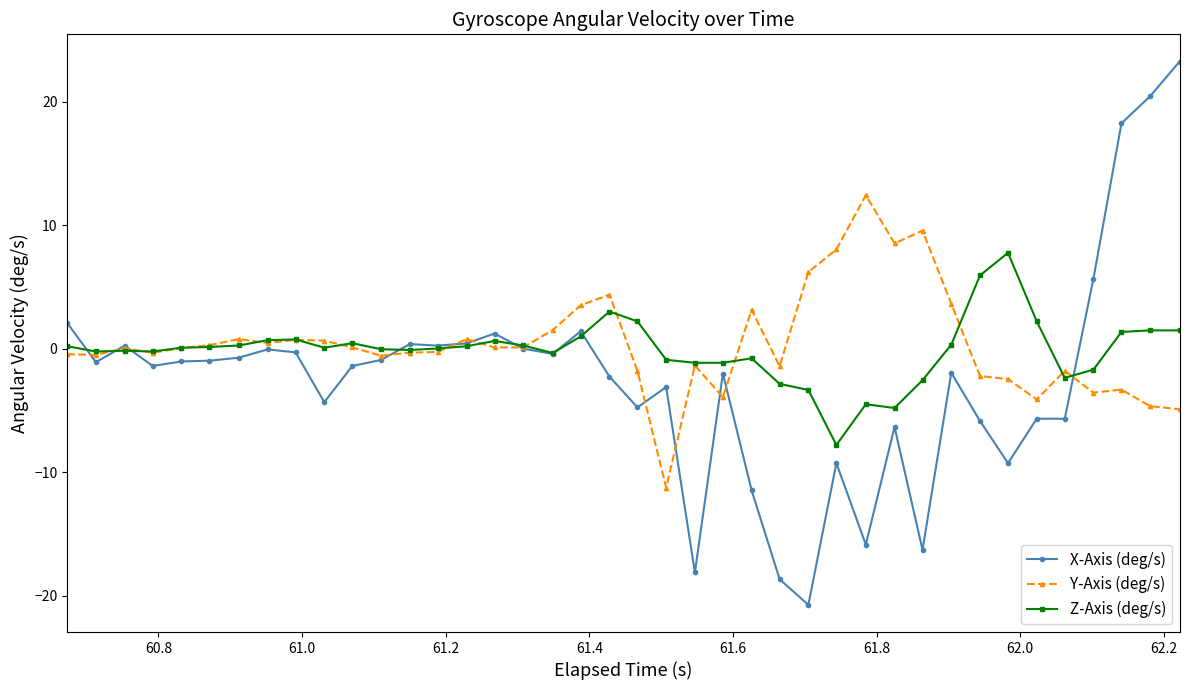

What is the smallest value displayed?

-20.7